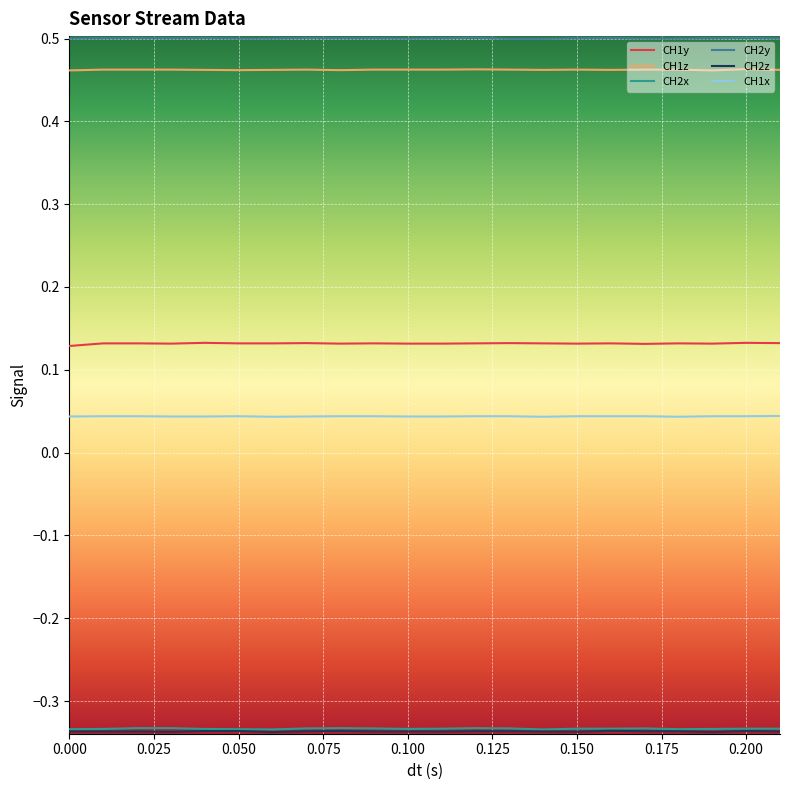

Which series has the largest total across all categories?

CH2y